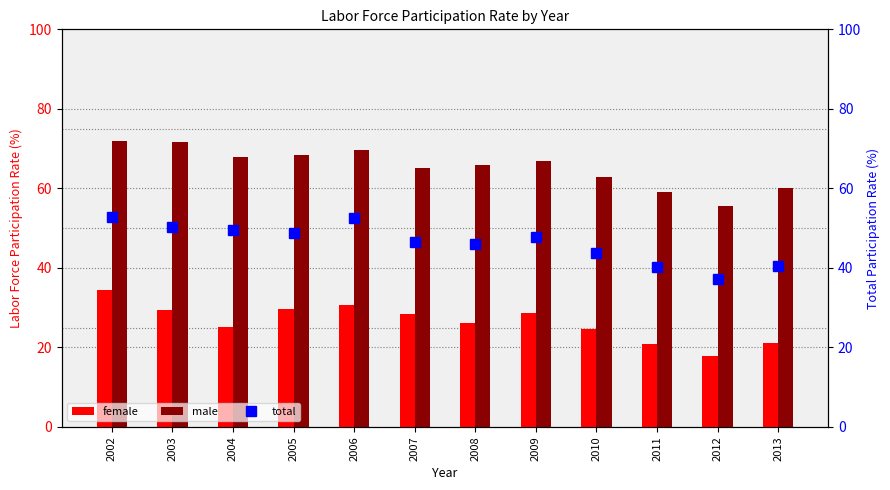

At which category is the sum across all series the highest?

2002